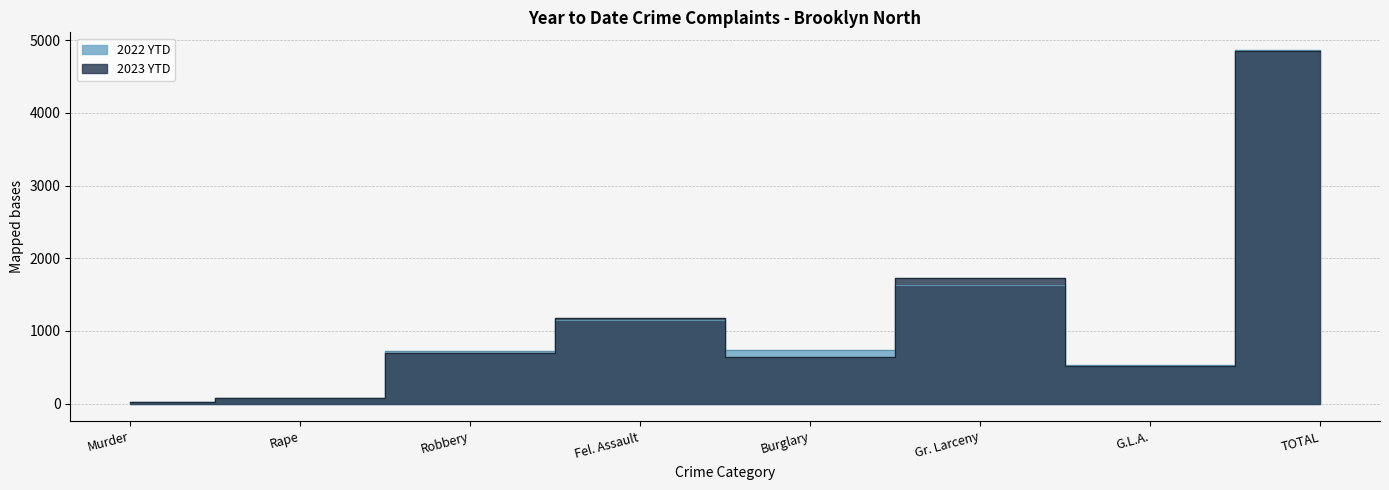

Reading left to right, transcribe all the data shown in this chart.

2023 YTD: Murder=19	Rape=72	Robbery=697	Fel. Assault=1180	Burglary=642	Gr. Larceny=1728	G.L.A.=513	TOTAL=4851
2022 YTD: Murder=17	Rape=72	Robbery=725	Fel. Assault=1144	Burglary=735	Gr. Larceny=1636	G.L.A.=536	TOTAL=4865